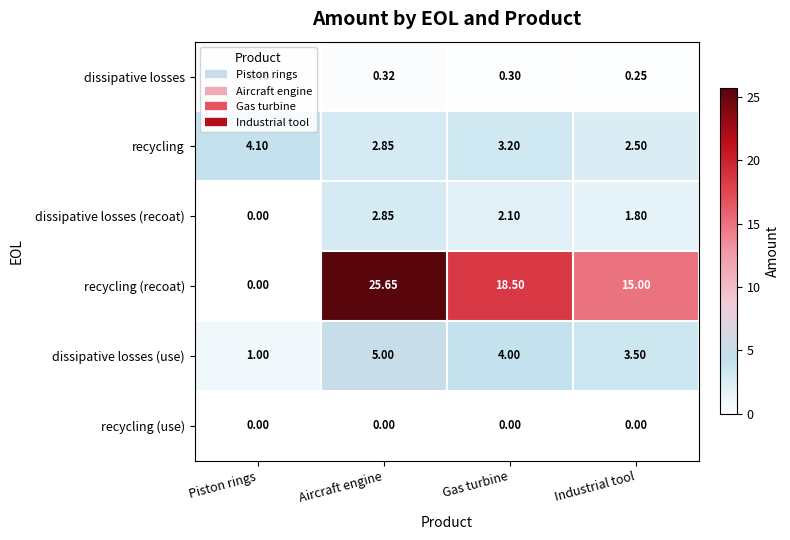

What is the total value across all series at Piston rings?

5.6